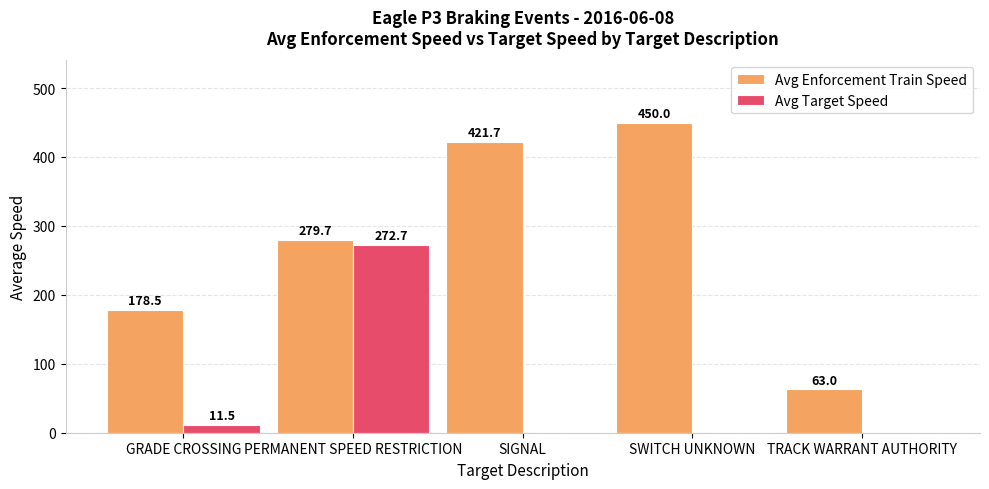

At which label is Avg Enforcement Train Speed closest to 256?

PERMANENT SPEED RESTRICTION